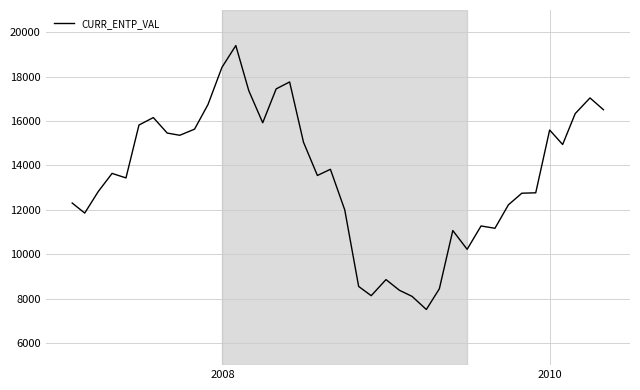

What is the smallest value displayed?

7507.0